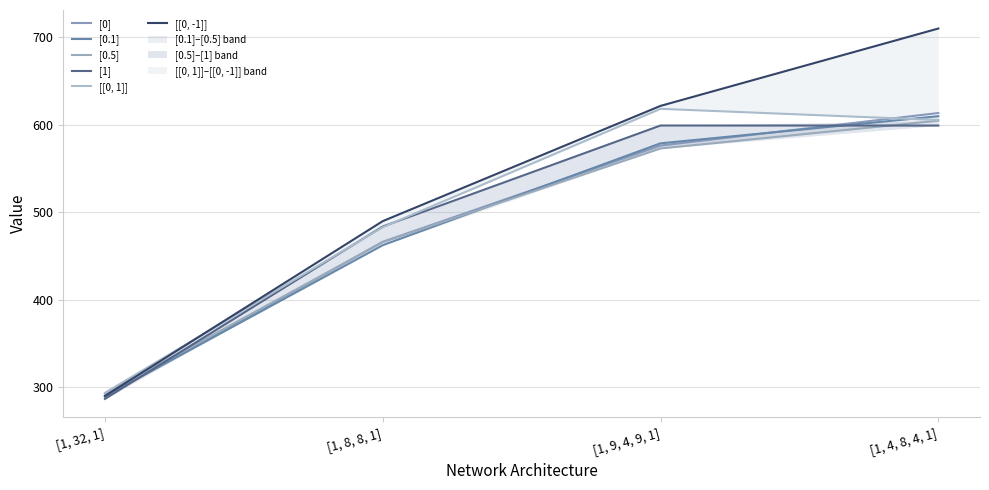

Which has a higher value, [1, 8, 8, 1] or [1, 32, 1]?

[1, 8, 8, 1]